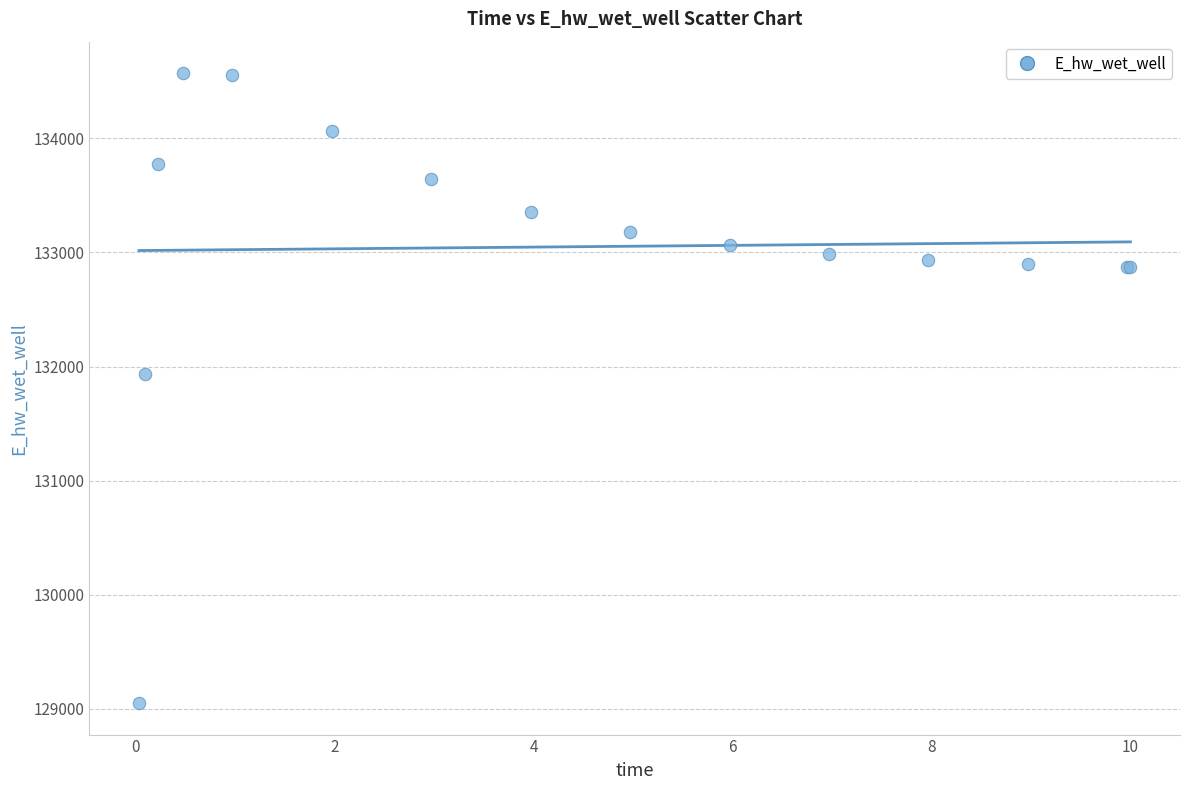

What Y value in the scatter plot is closest to 131810?

131930.4